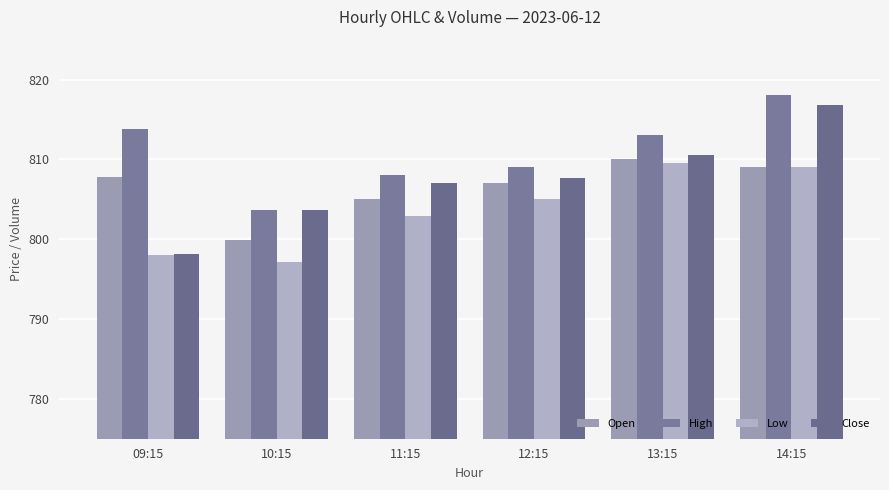

True or false: Low has a value of 805.0 at 12:15.

True